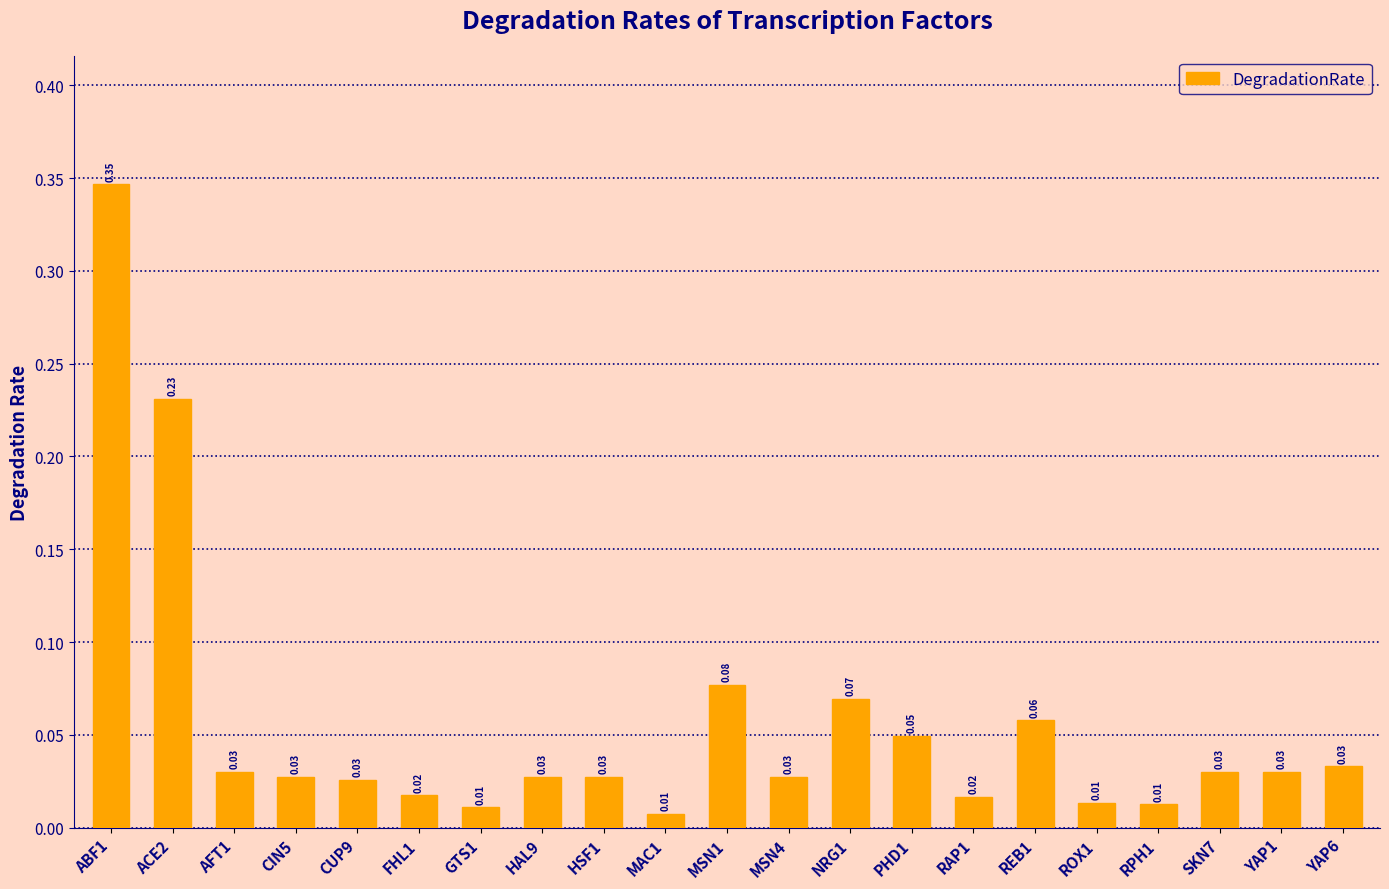

What is the label of the 21st bar from the left?

YAP6